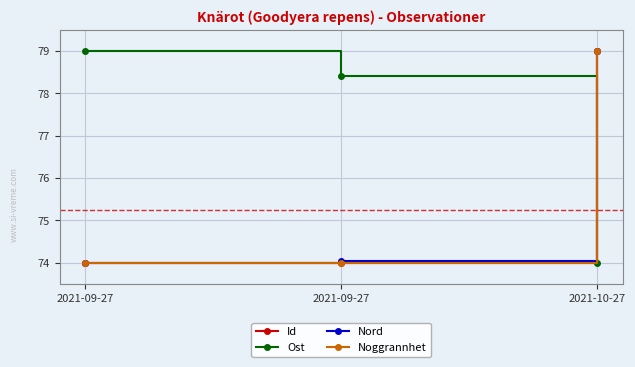

What is the sum of the Id values at 2021-10-27 and 2021-09-27?

153.0